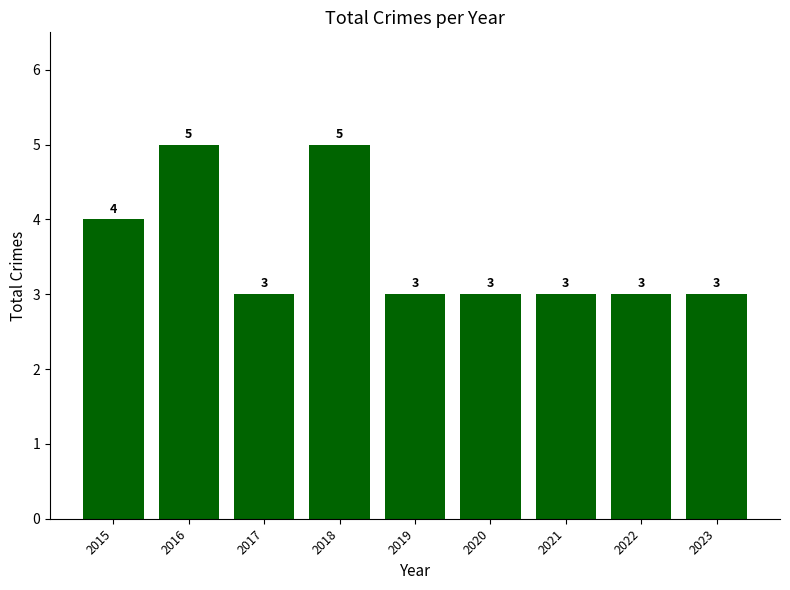

Count the values in the range 3 to 4.

7